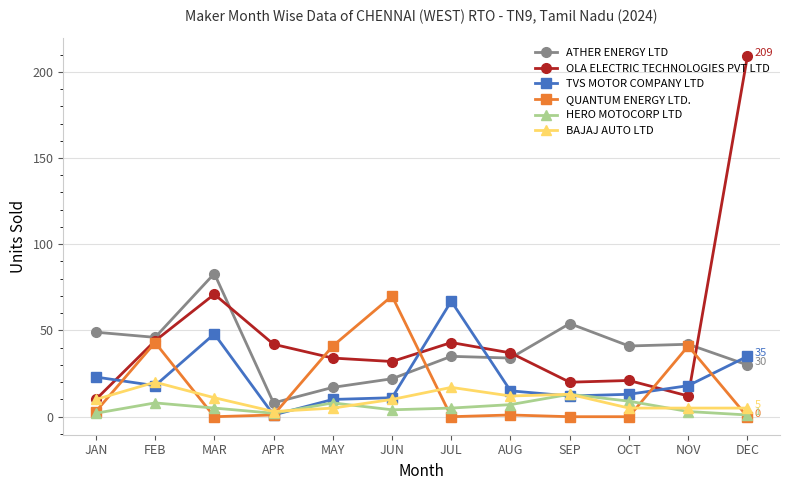

How many distinct data groups are displayed?

6